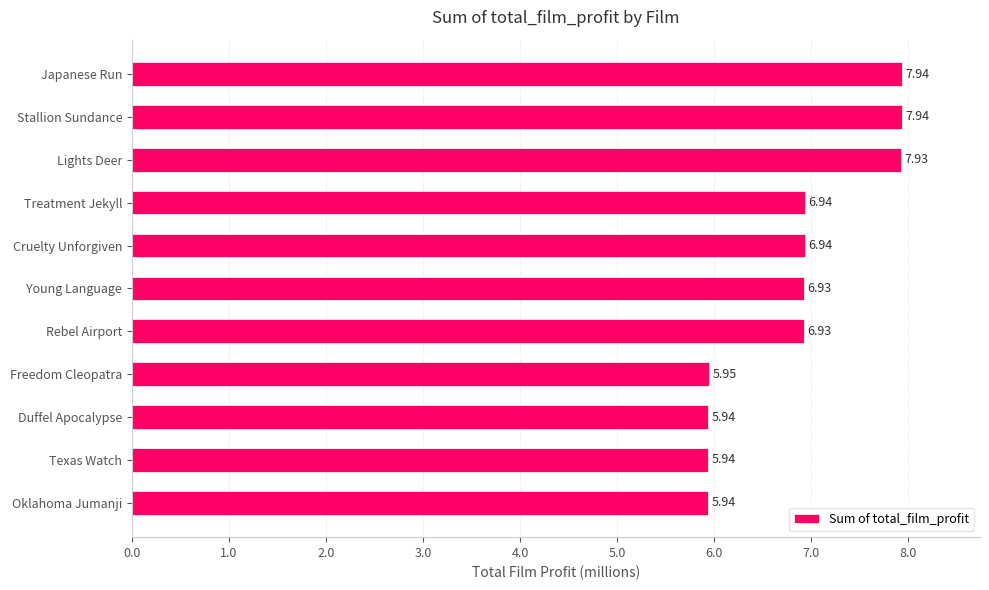

Does the chart contain stacked bars?

No